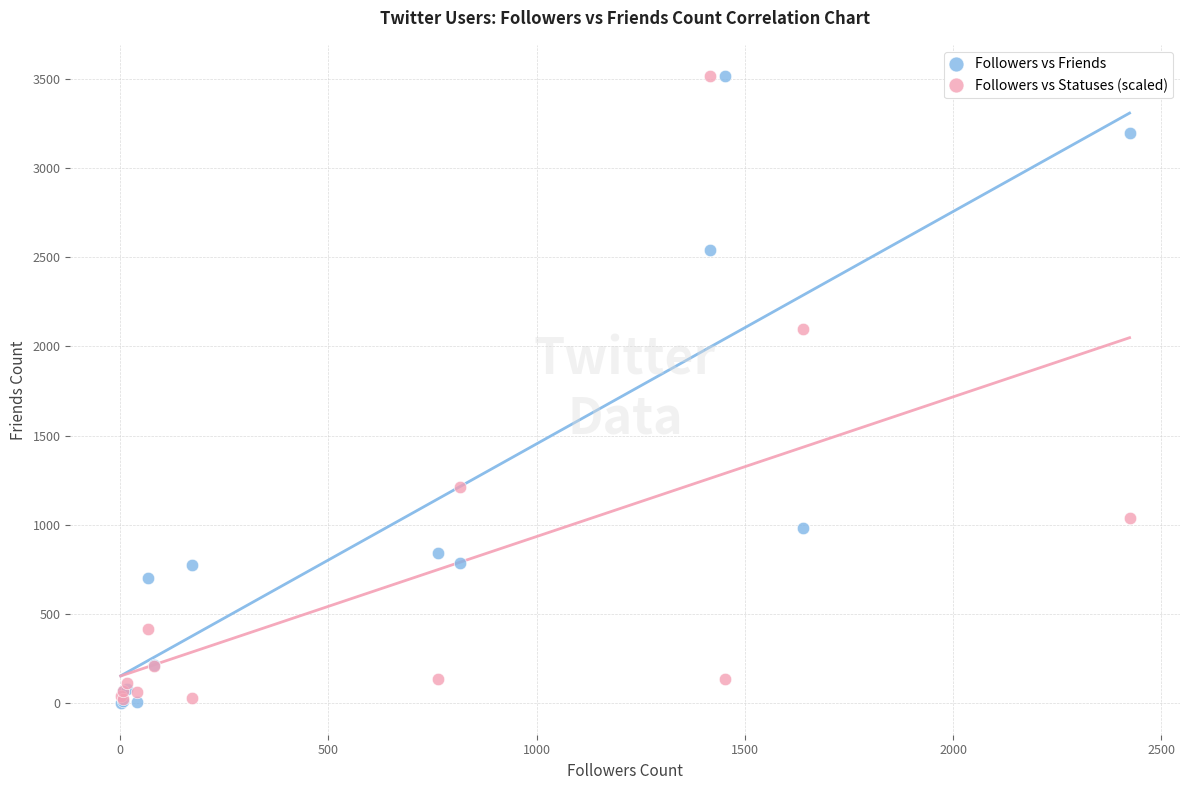

In the Followers vs Statuses (scaled) series, what Y value is closest to 1768?

2099.2